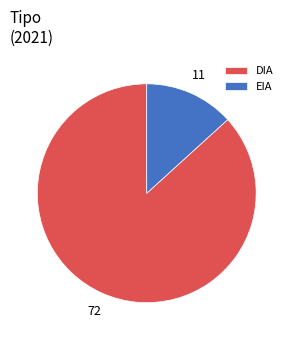

Which category has the biggest portion of the pie?

DIA